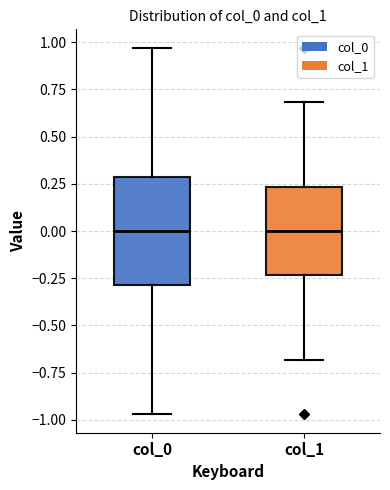

Where is the upper edge of the box for col_1 on the y-axis? The values are not printed on the chart, so give them approximately, as read against the axis.

0.25